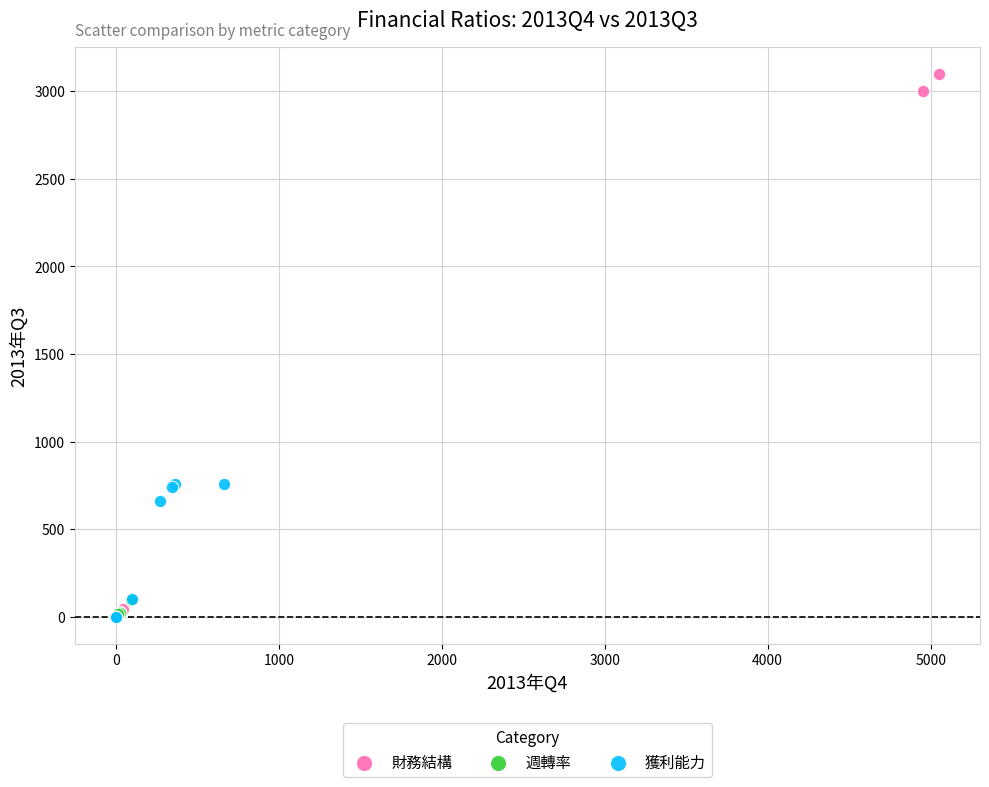

Which series reaches the maximum Y coordinate?

財務結構